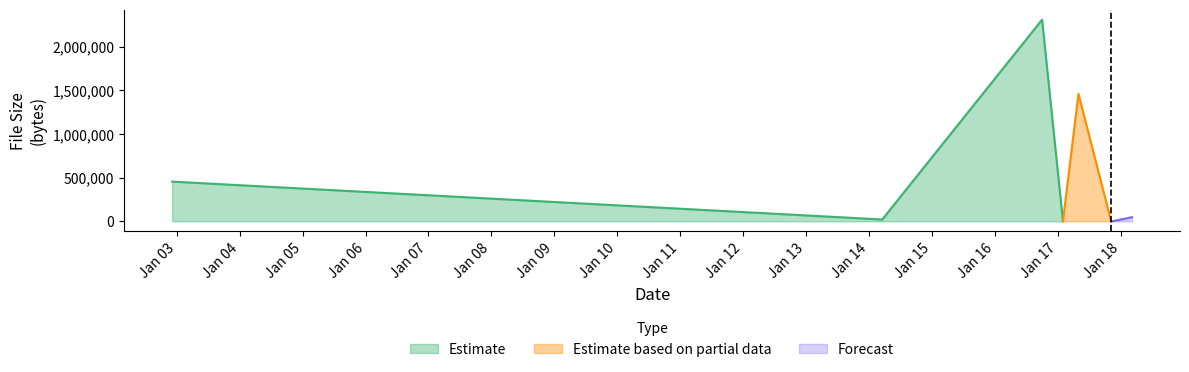

Reading right to left, extract all data points from this chart.

47031	62	14	1458856	877	2309632	20480	454656